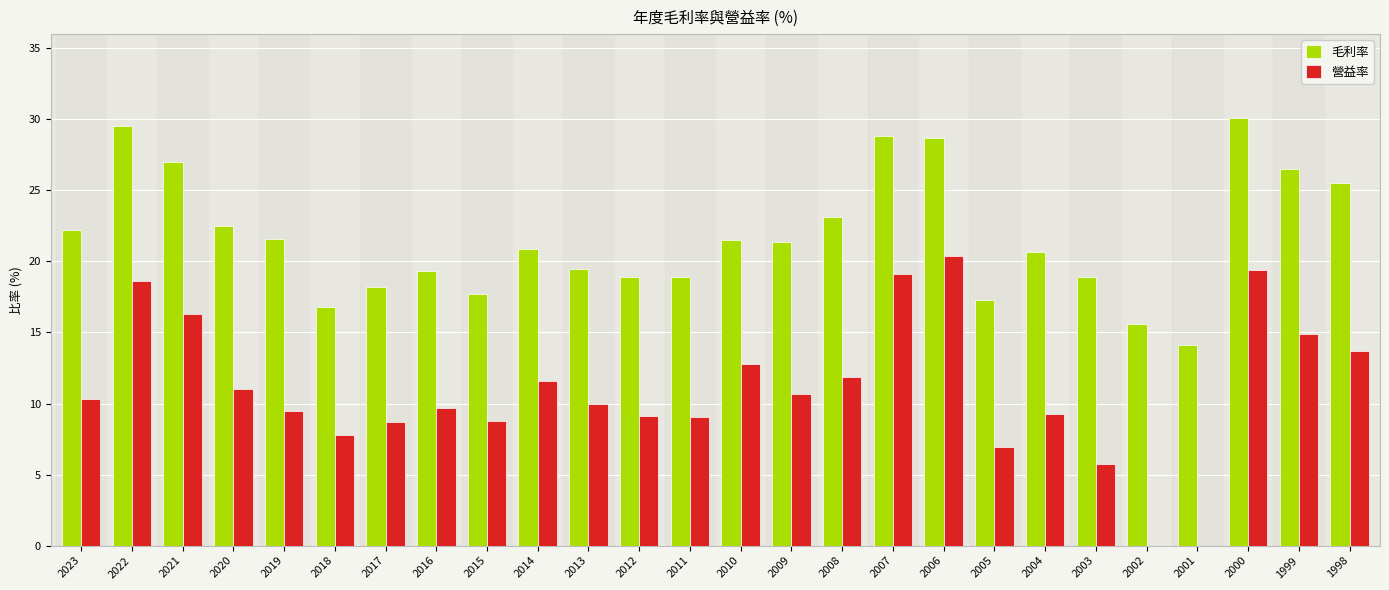

What is the total value across all series at 2011?

28.0